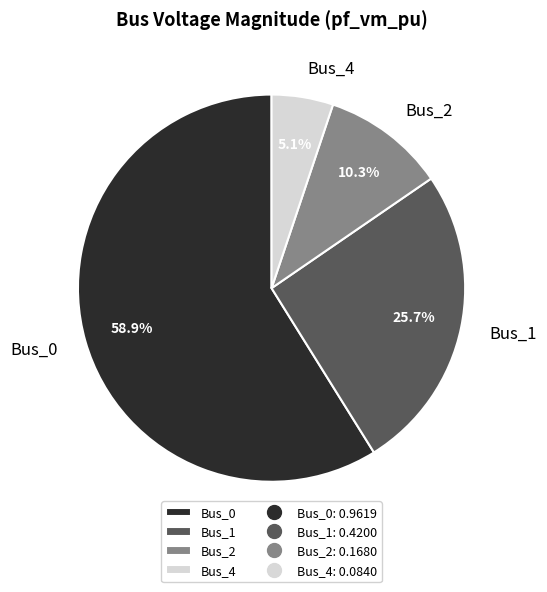

Which category accounts for the majority?

Bus_0